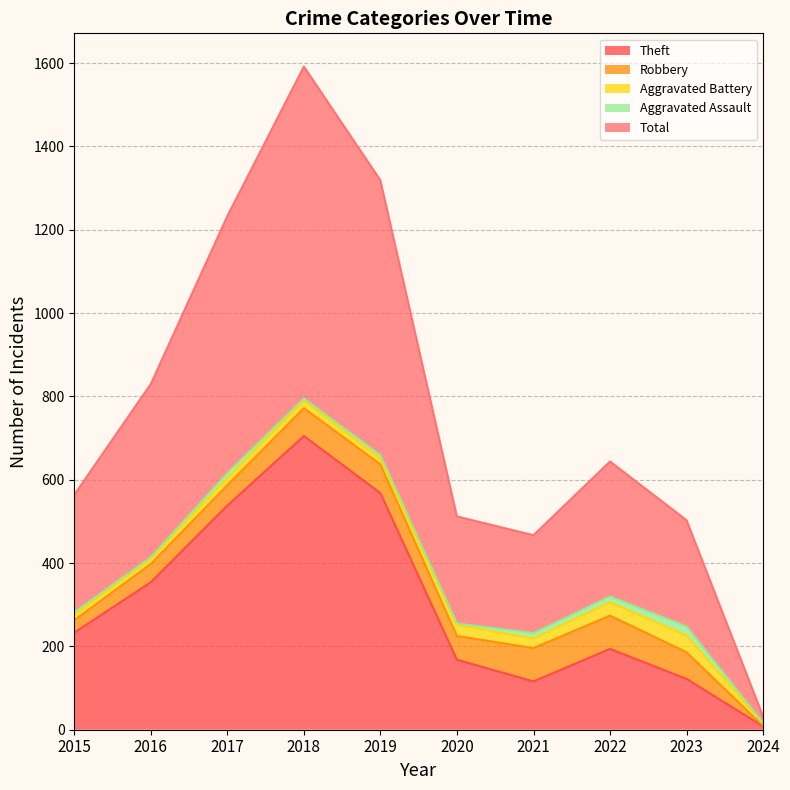

Between 2024 and 2023, which is larger?

2023